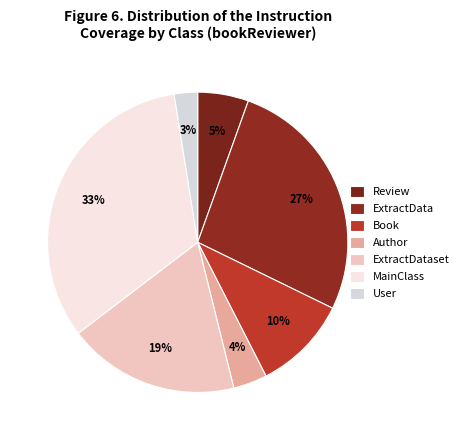

Combined, what portion of the pie is ExtractData and Author?

30.4%